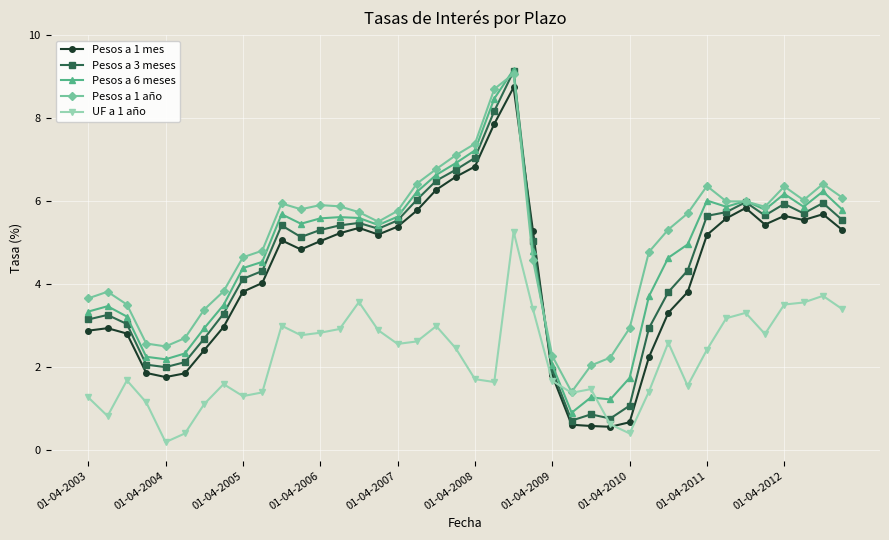

True or false: Pesos a 6 meses and Pesos a 1 mes cross at least once.

True